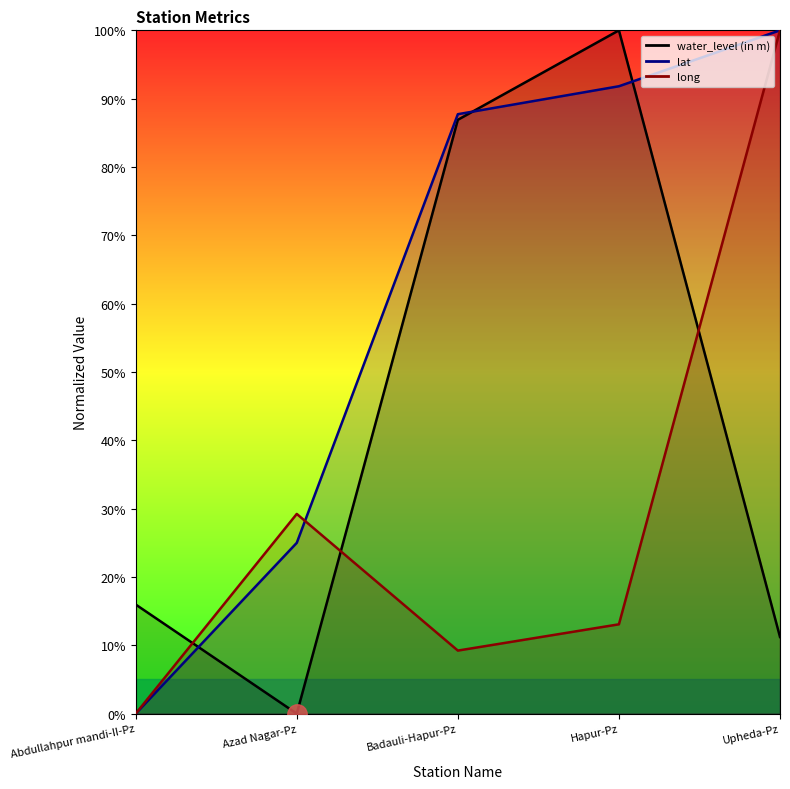

How many intersections are there between long and lat?

1